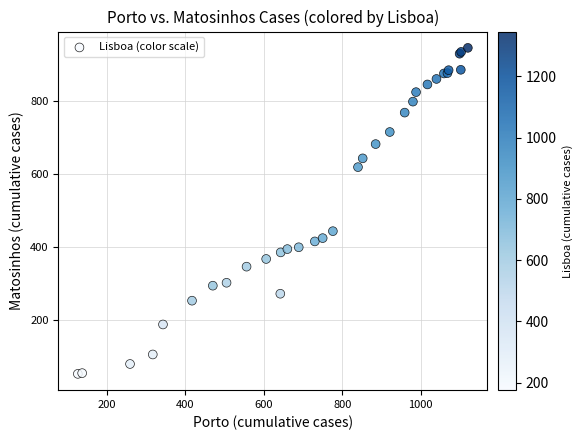

What Y value in the scatter plot is closest to 499?

444